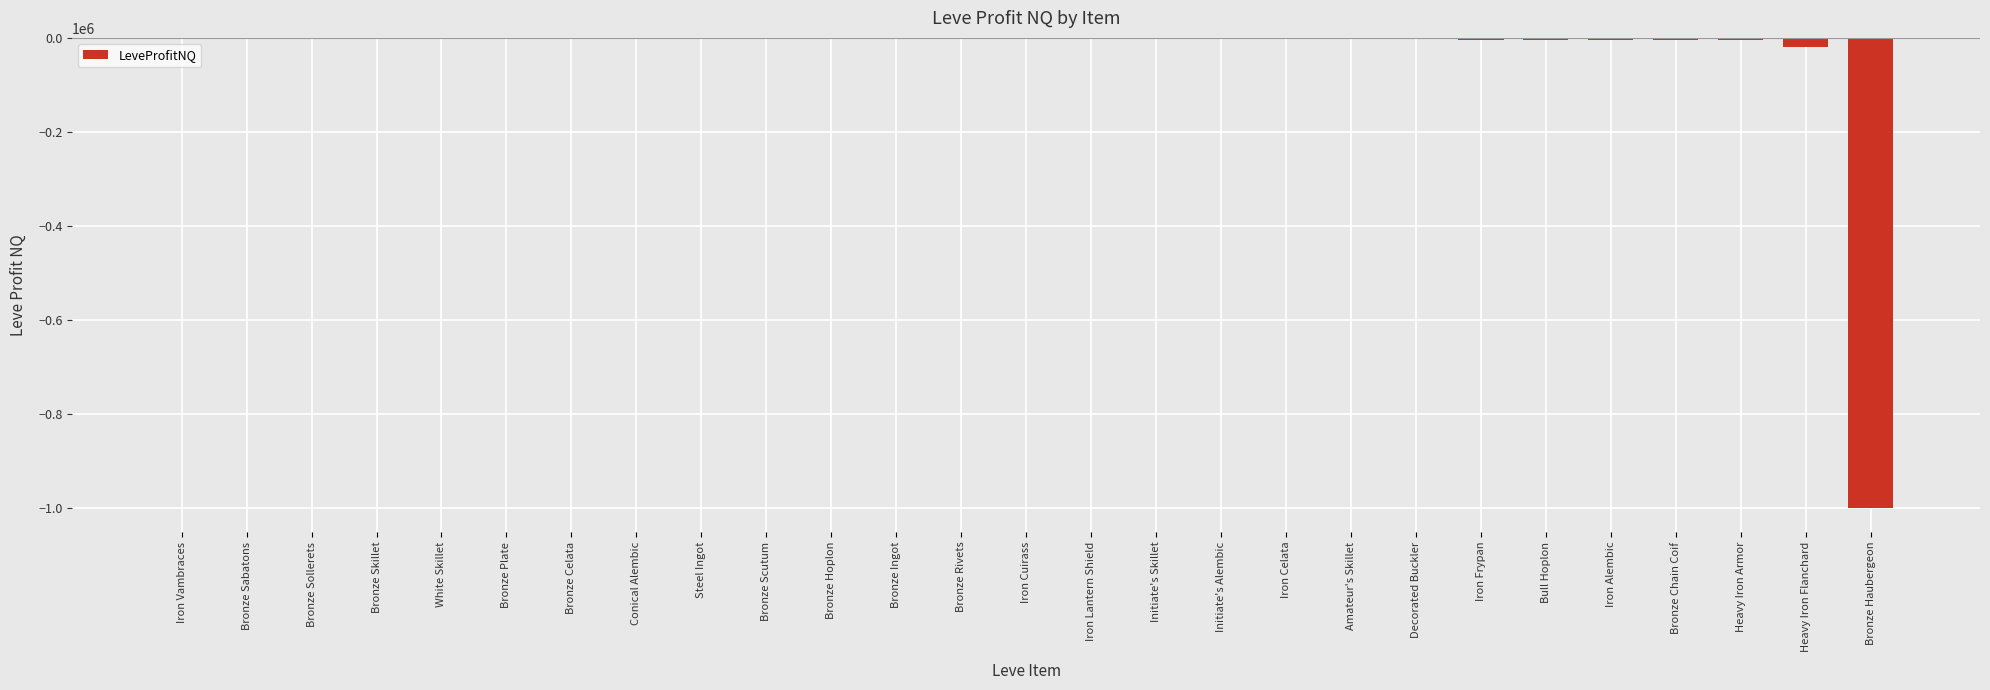

What is the sum of all values?

-1058335.6